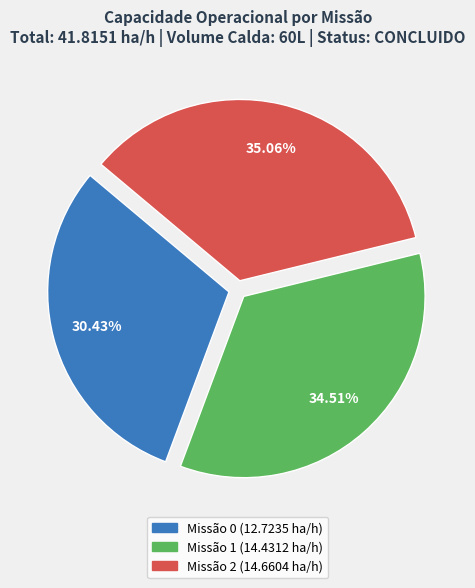

Is there any slice that represents more than half of the pie?

No